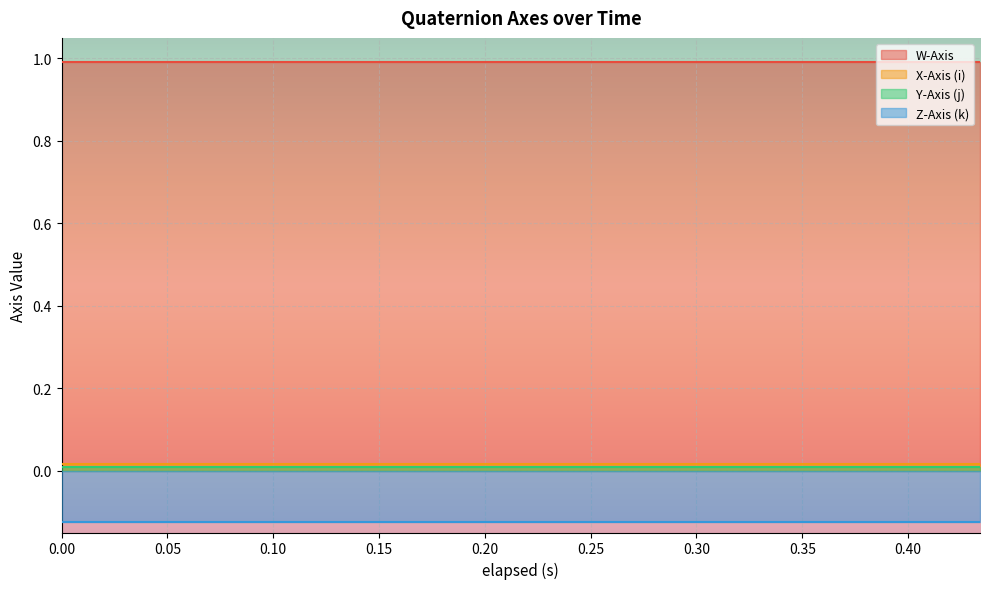

True or false: Y-Axis (j) has a value of 0.0 at 0.015.

True